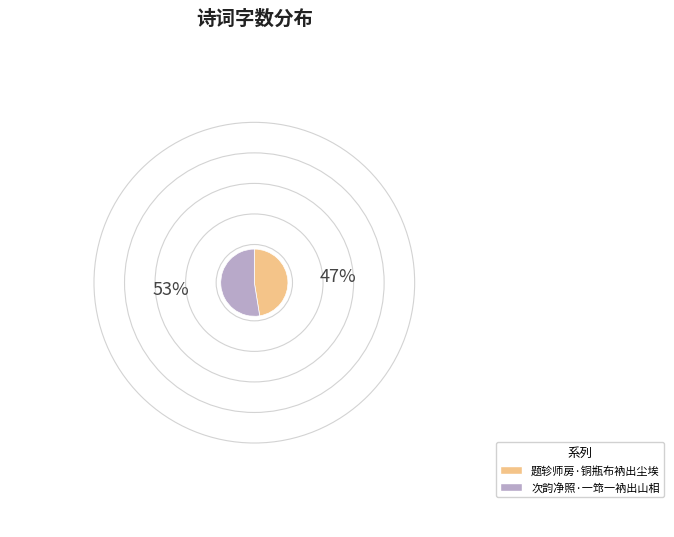

Which has a higher value, 题轸师房·铜瓶布衲出尘埃 or 次韵净照·一筇一衲出山相?

次韵净照·一筇一衲出山相